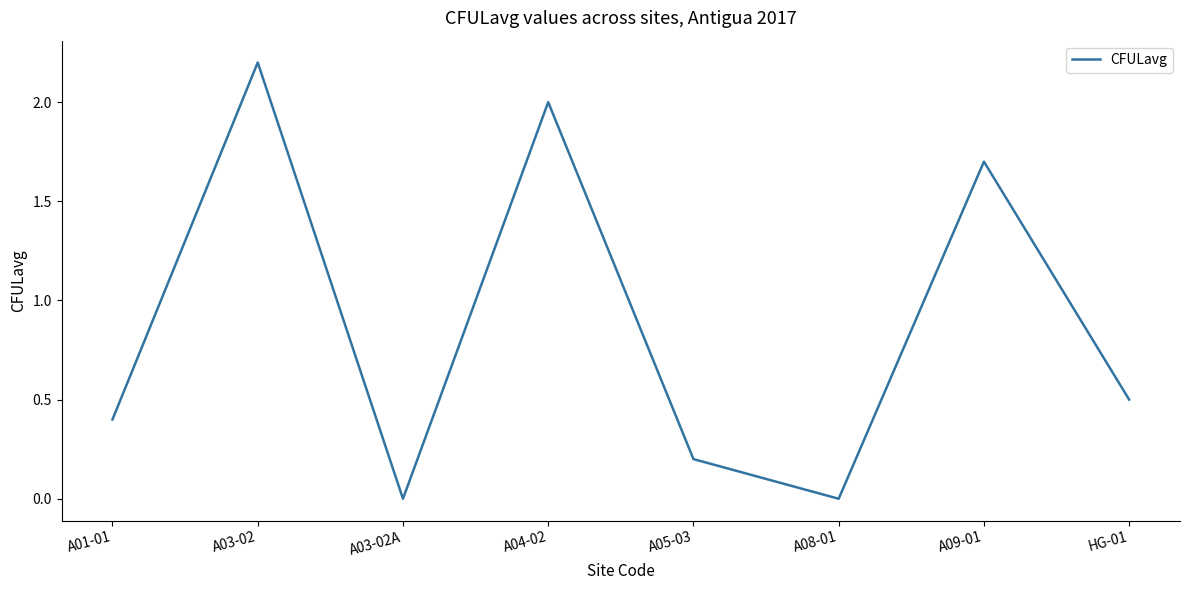

What is the difference between the values at A09-01 and A05-03?

1.5